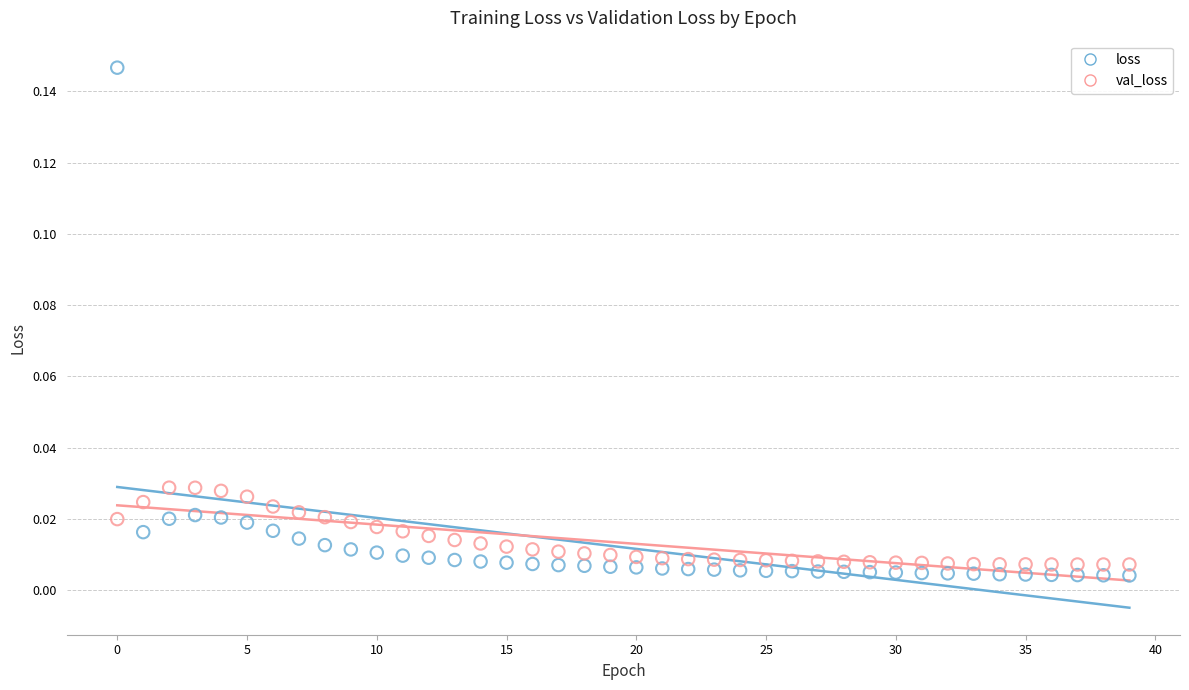

Which series has the widest spread of Y values?

loss